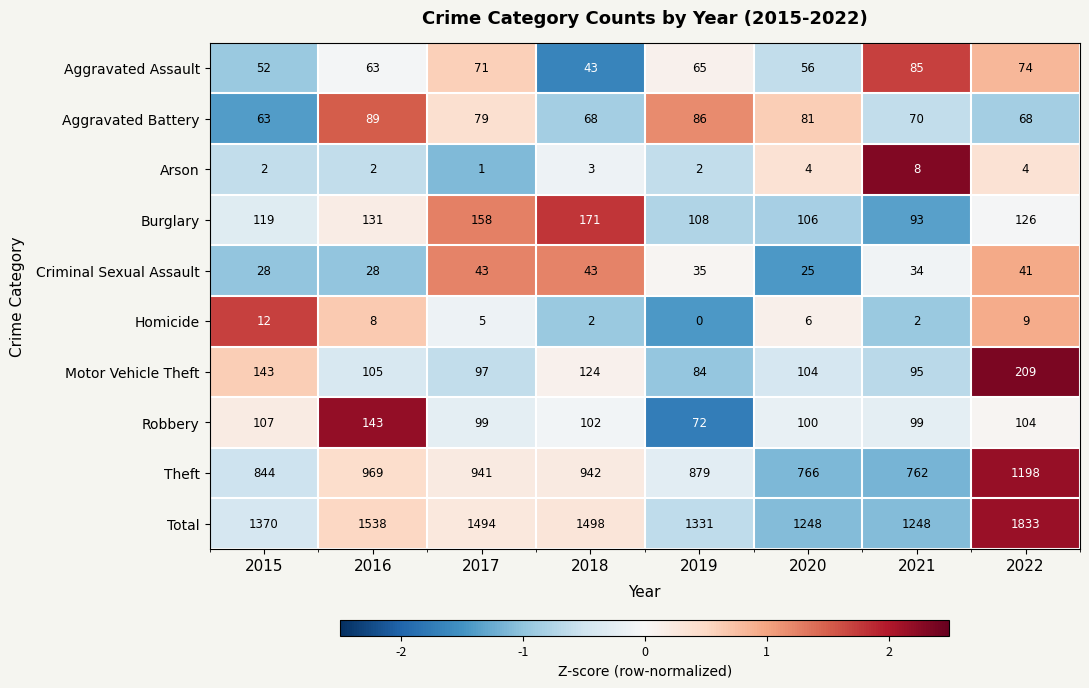

Count the number of categories in the chart.

8